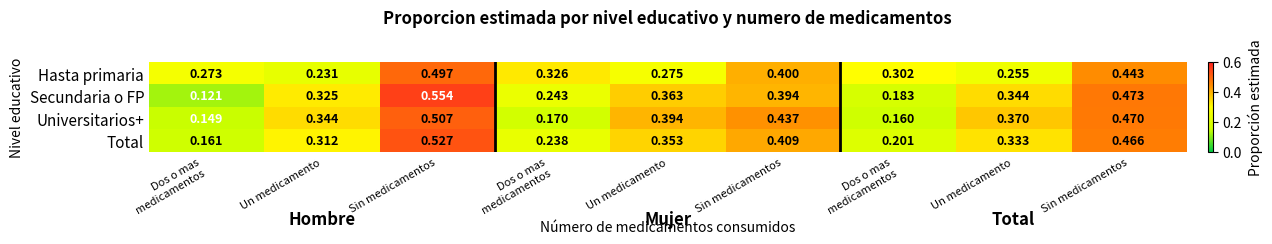

Between Sin medicamentos and Sin medicamentos, which is larger?

Sin medicamentos